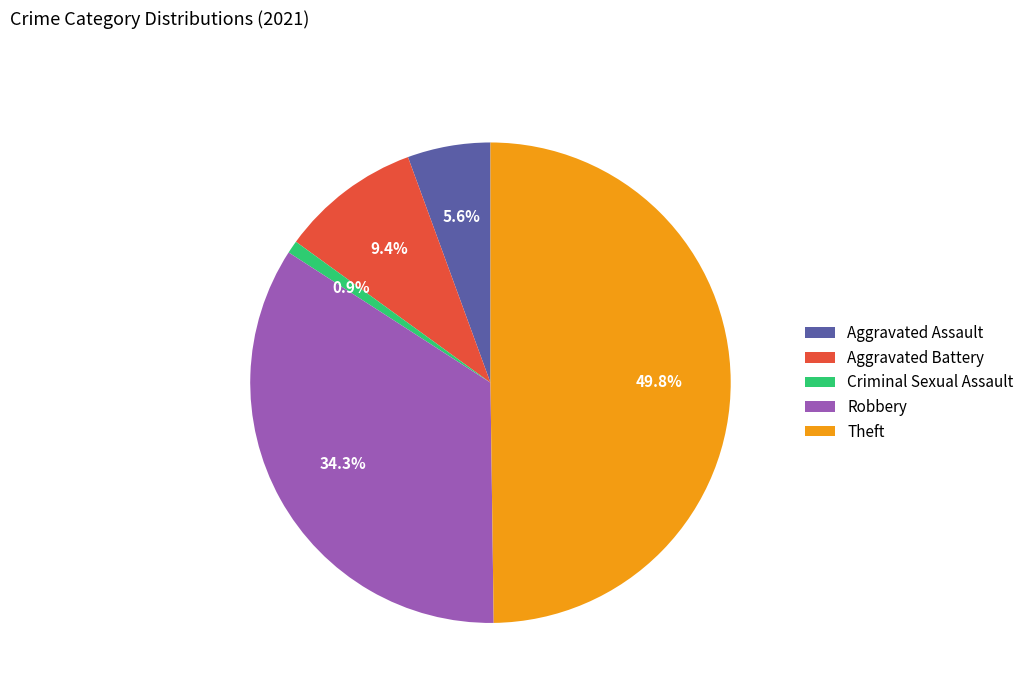

Is Criminal Sexual Assault the majority of the pie?

No